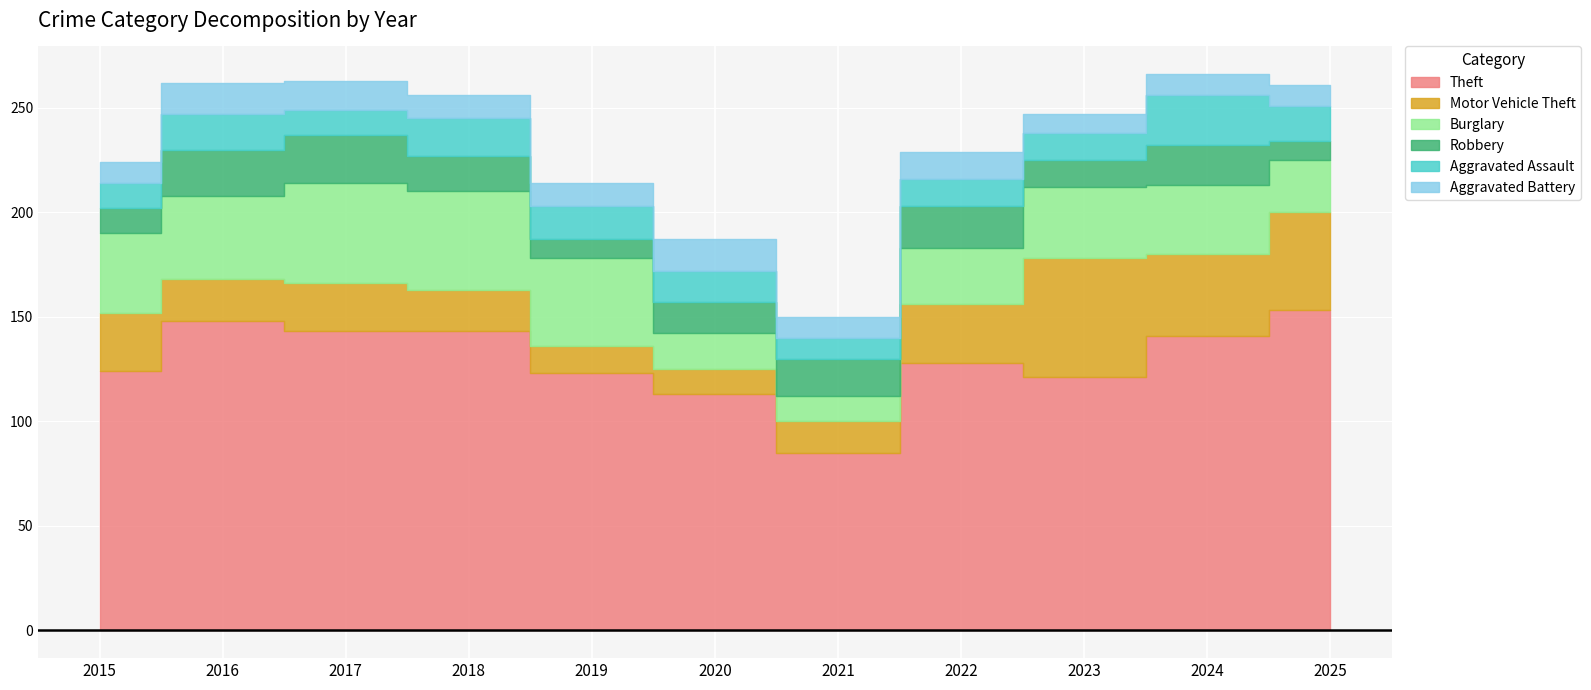

How many lines are shown in the chart?

6